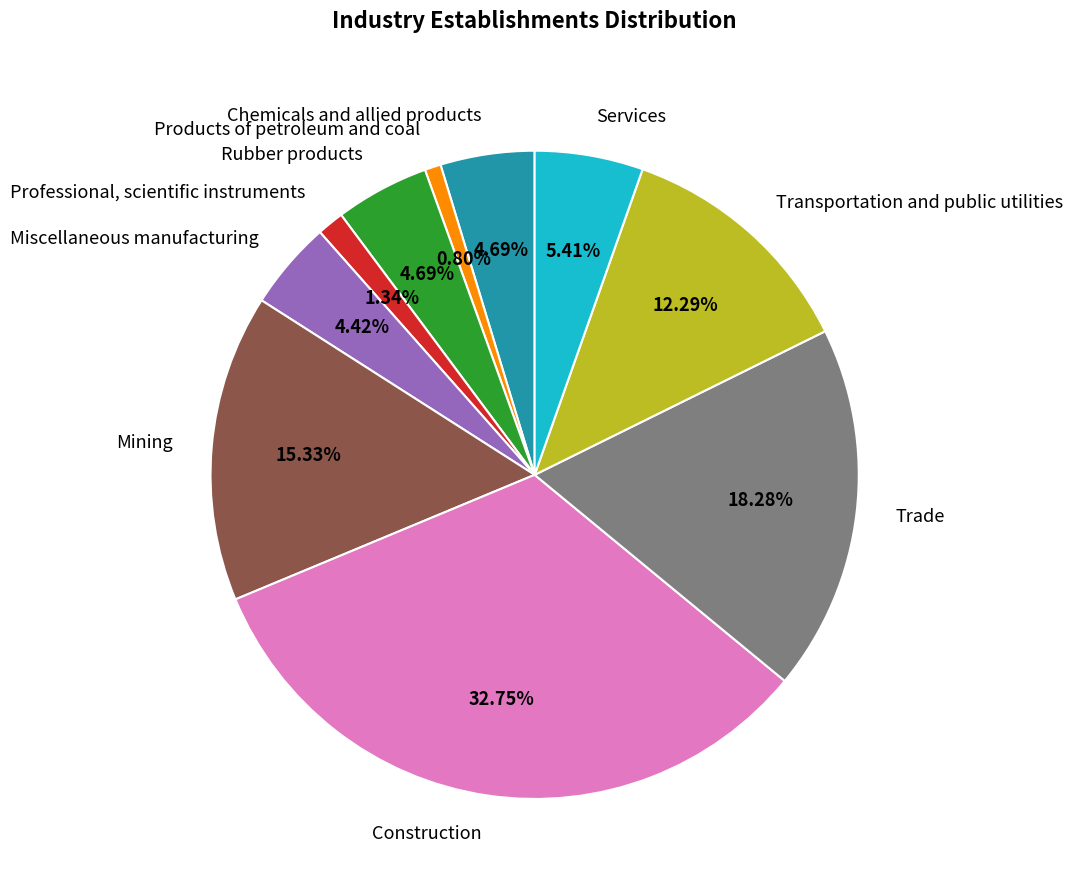

Do Mining and Transportation and public utilities together represent more than half of the pie?

No